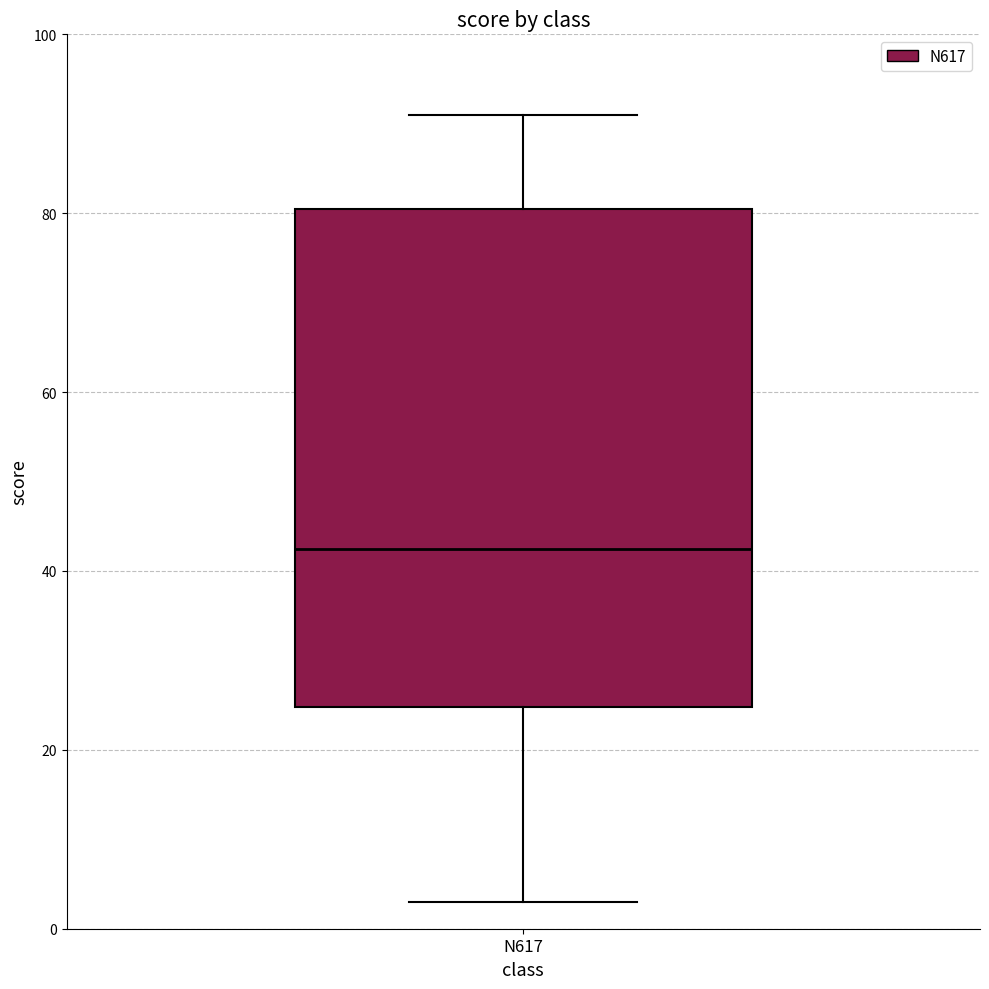

Where is the lower edge of the box for N617 on the y-axis? The values are not printed on the chart, so give them approximately, as read against the axis.

24